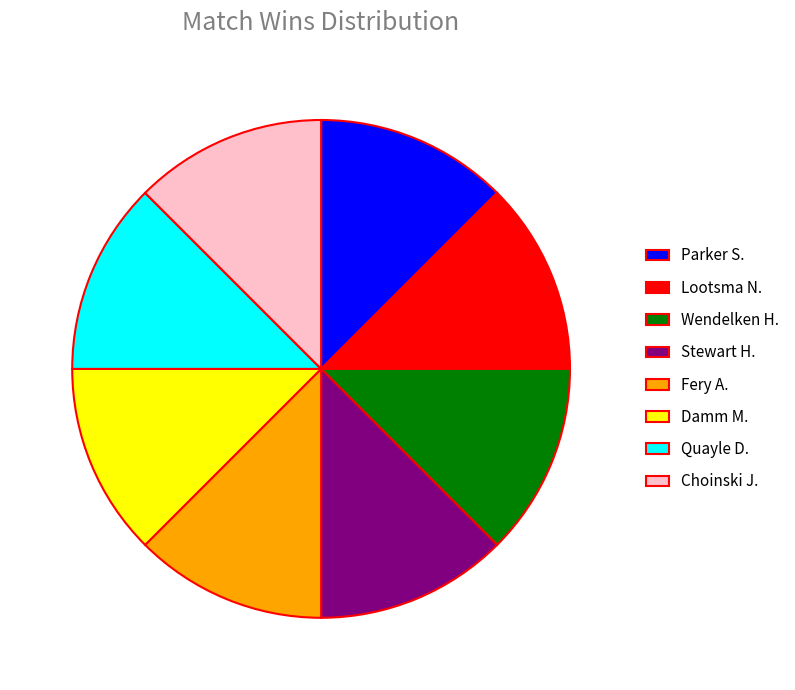

The Stewart H. slice represents 12% of the pie. True or false?

True